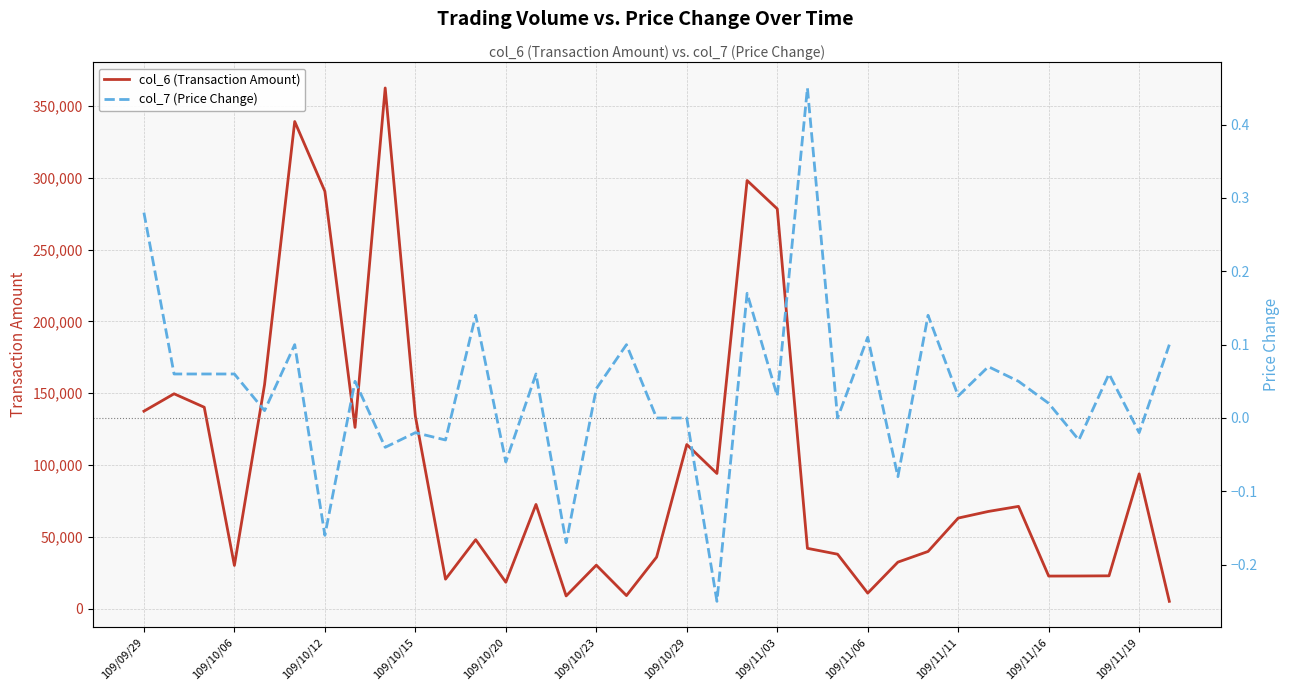

The value of col_6 (Transaction Amount) at 109/10/15 is 134090. True or false?

True